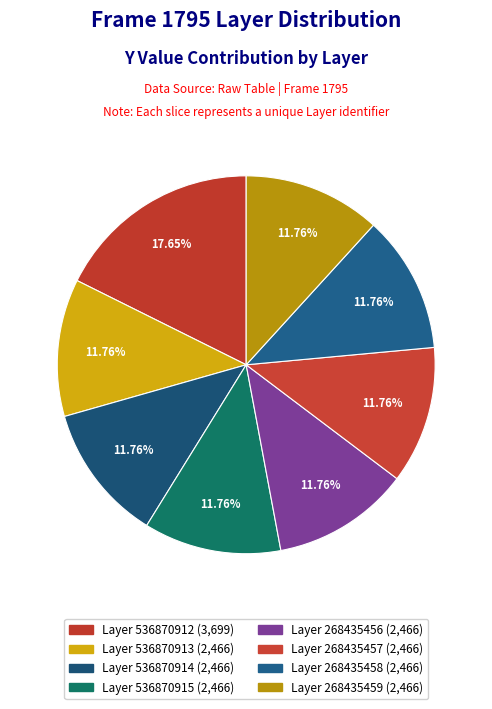

Between Layer 536870913 and Layer 268435458, which is larger?

Layer 268435458